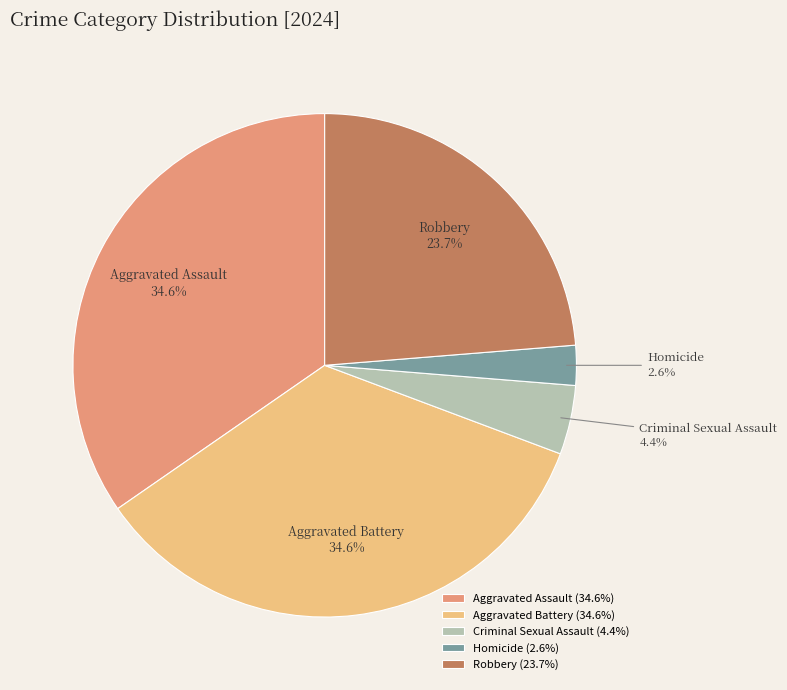

Is there a majority slice in this chart?

No